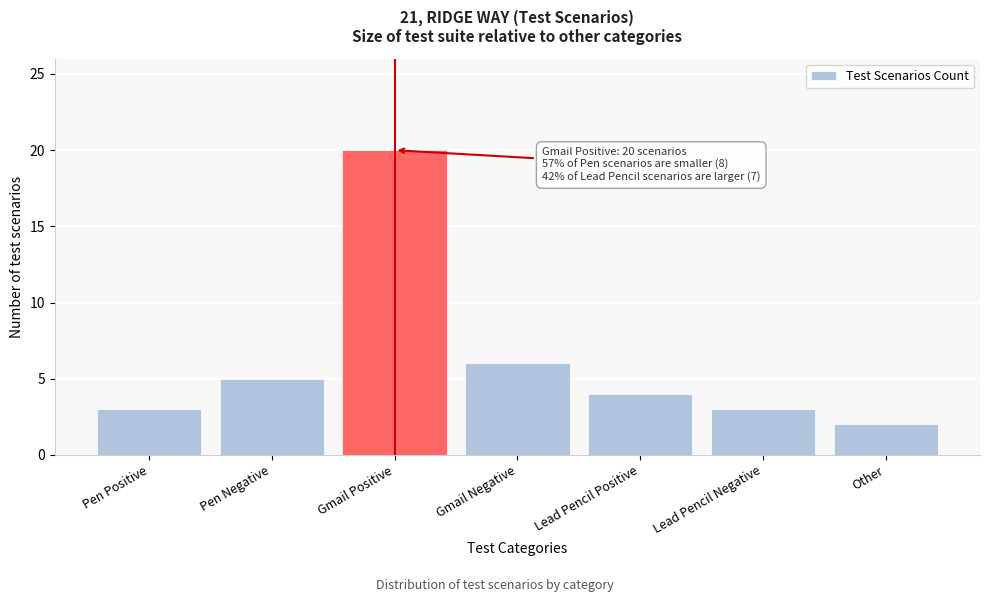

Reading left to right, extract all data points from this chart.

Pen Positive=3	Pen Negative=5	Gmail Positive=20	Gmail Negative=6	Lead Pencil Positive=4	Lead Pencil Negative=3	Other=2